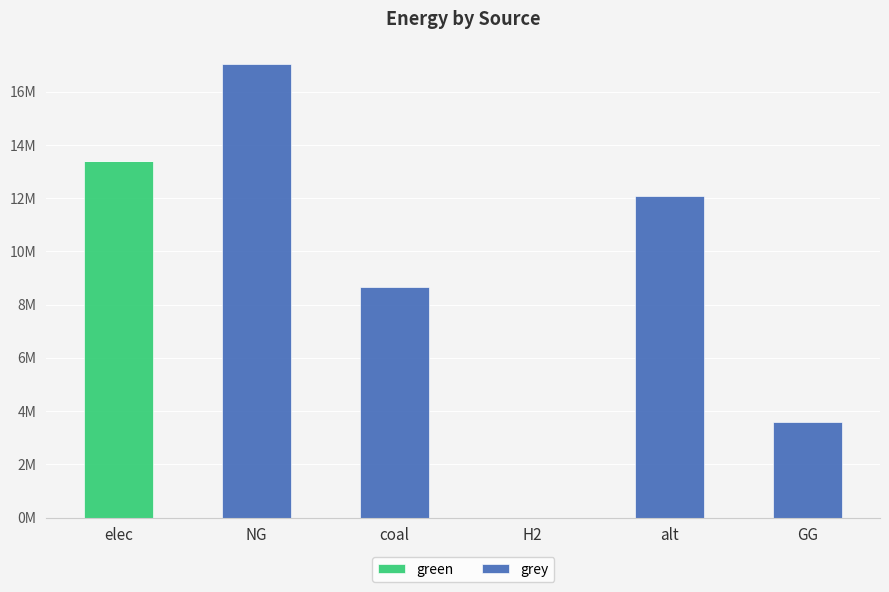

At which label does grey first exceed 8661357?

NG